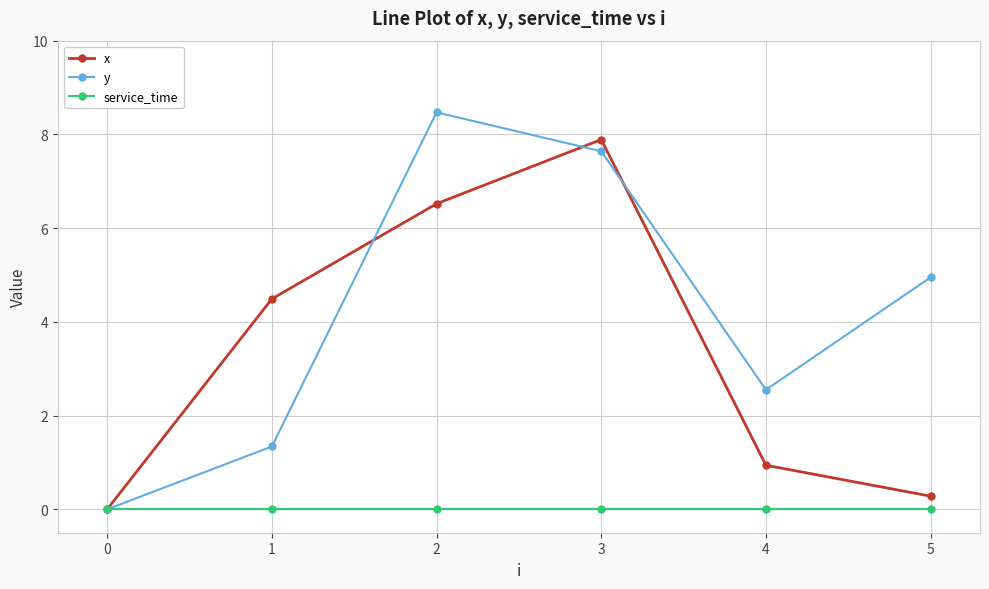

How many series are shown in this chart?

3